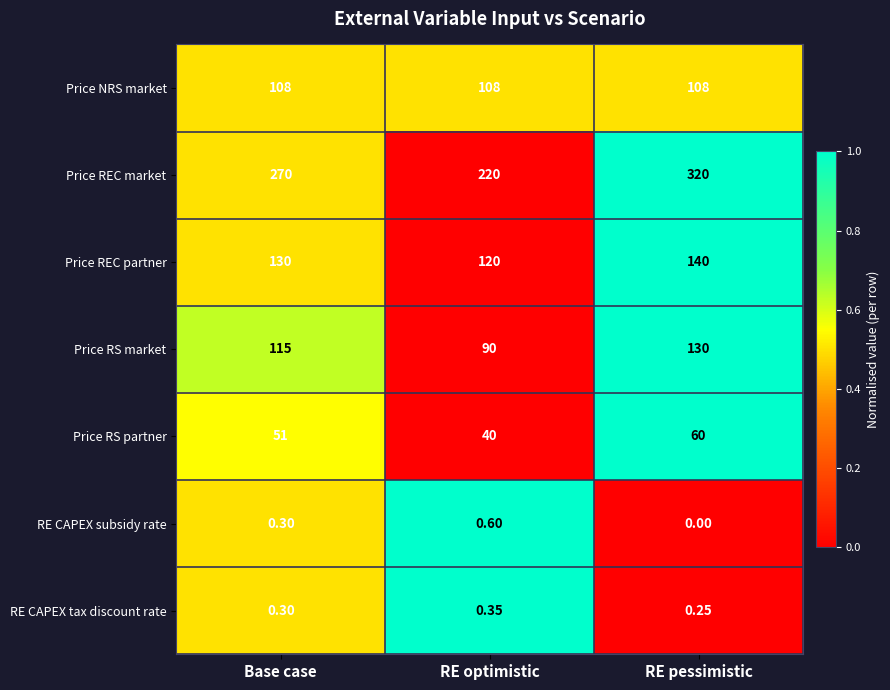

Which series has the largest total across all categories?

Price REC market